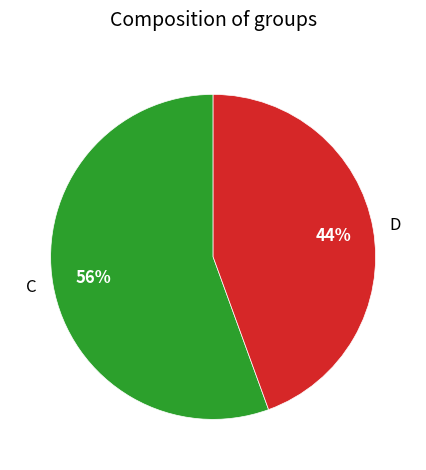

Rank the categories by value from lowest to highest.

D, C